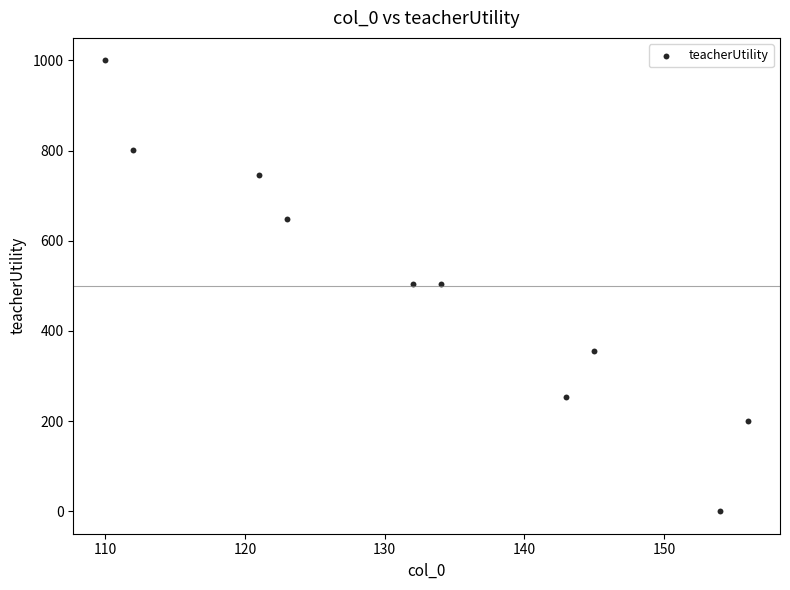

What is the range of Y values (max minus min)?

1000